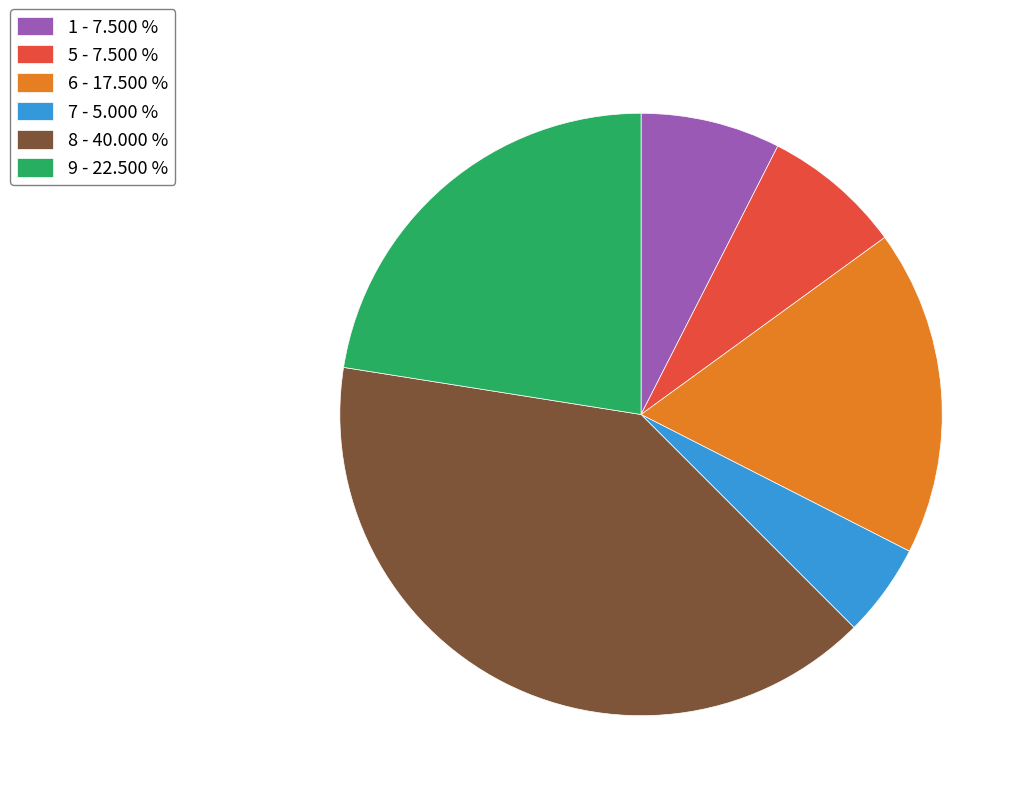

What is the smallest slice in the pie chart?

7